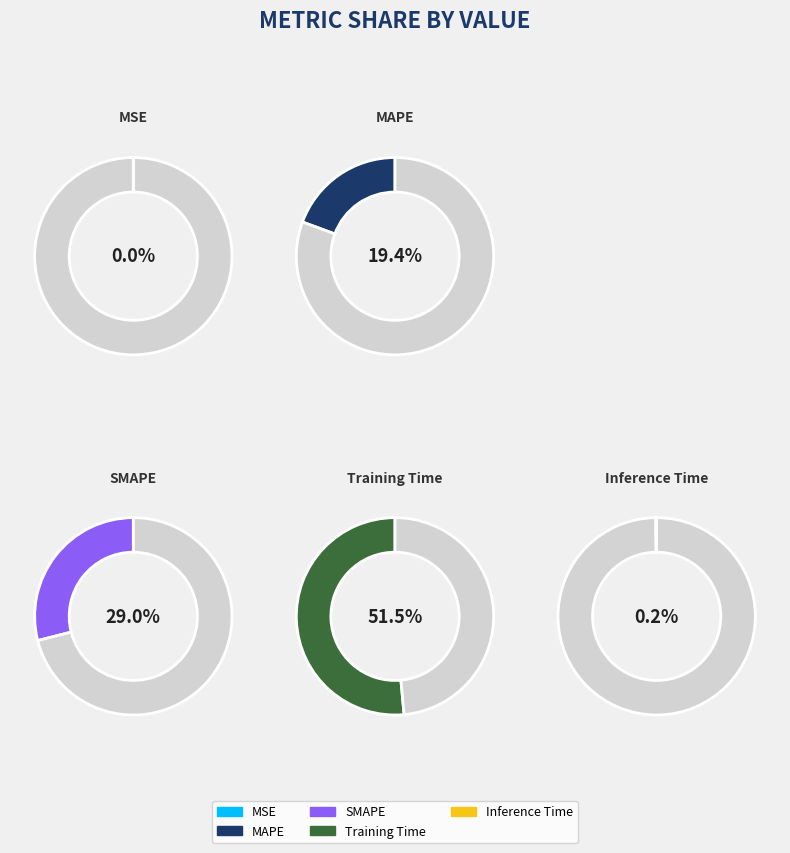

To the nearest percent, what portion does SMAPE represent?

29%